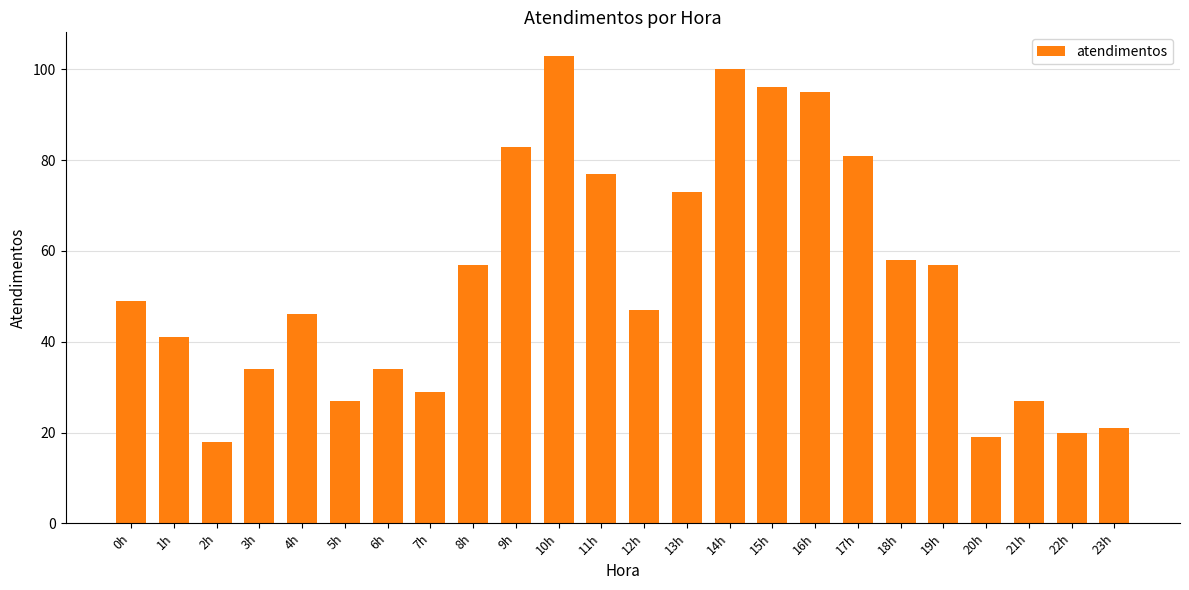

What is the maximum value shown in the chart?

103